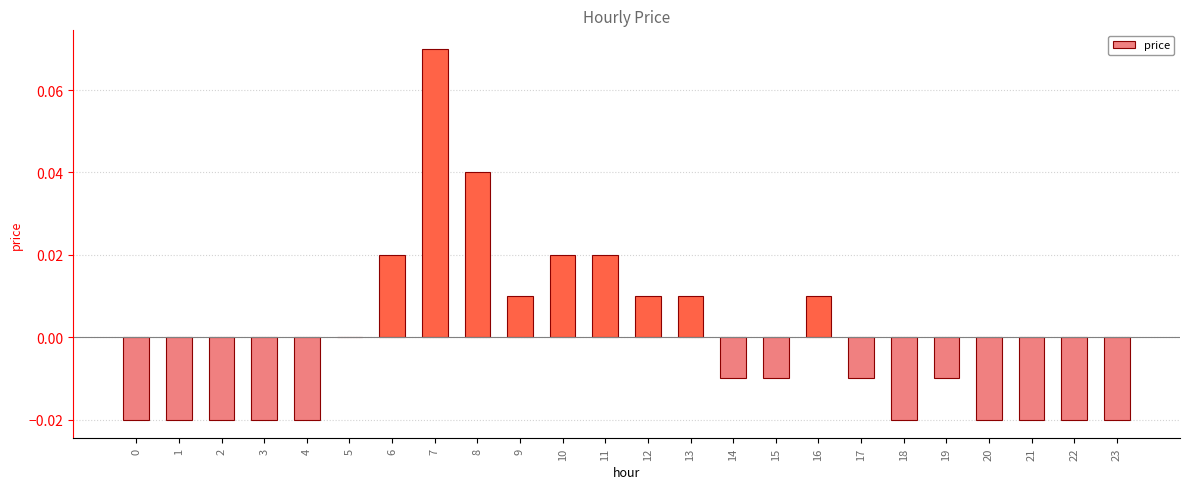

At which label is the value closest to 0?

5